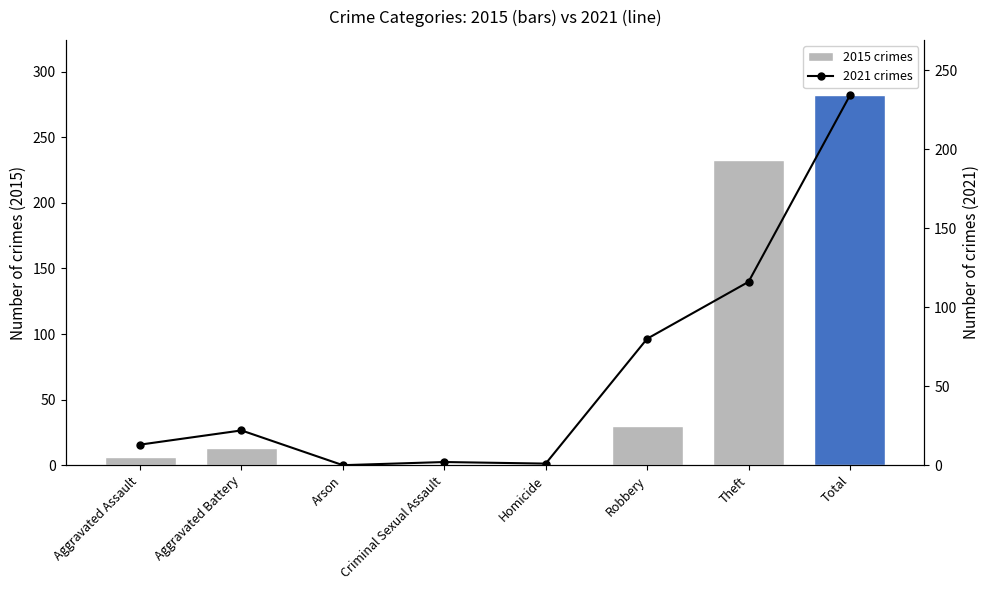

True or false: 2021 crimes has a value of 1 at Homicide.

True